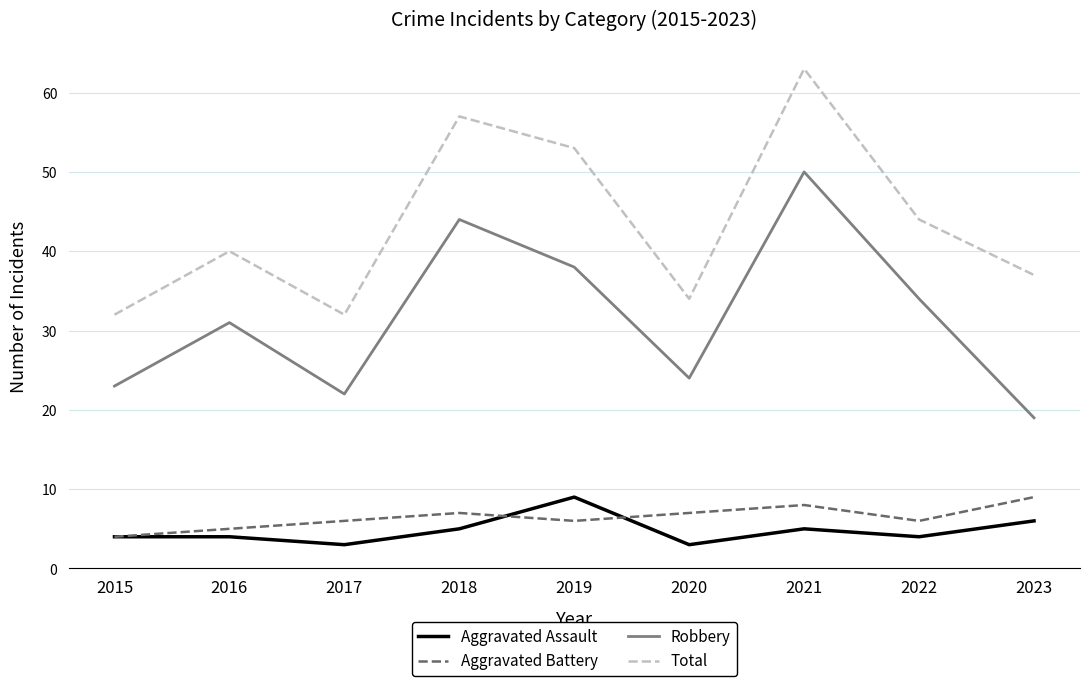

What is the minimum value for Aggravated Assault?

3